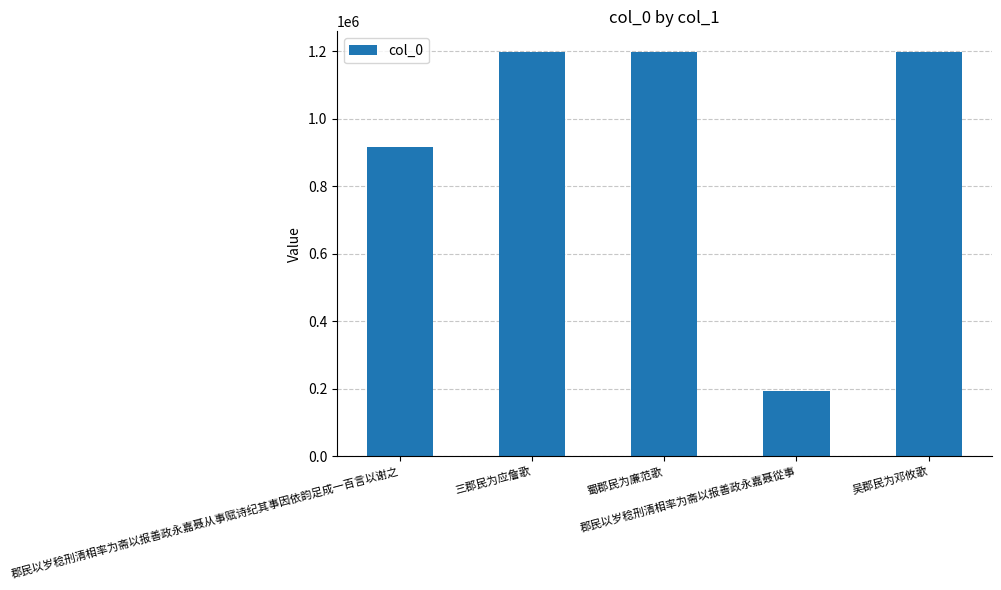

What is the ratio of the value at 吴郡民为邓攸歌 to the value at 蜀郡民为廉范歌?

1.0